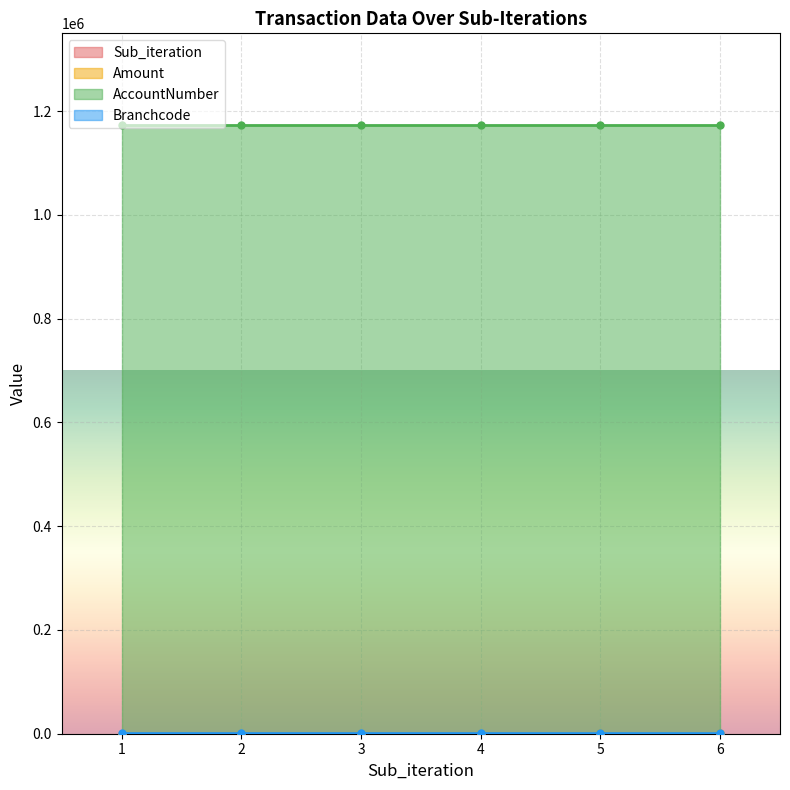

True or false: Sub_iteration and Amount intersect in this chart.

False